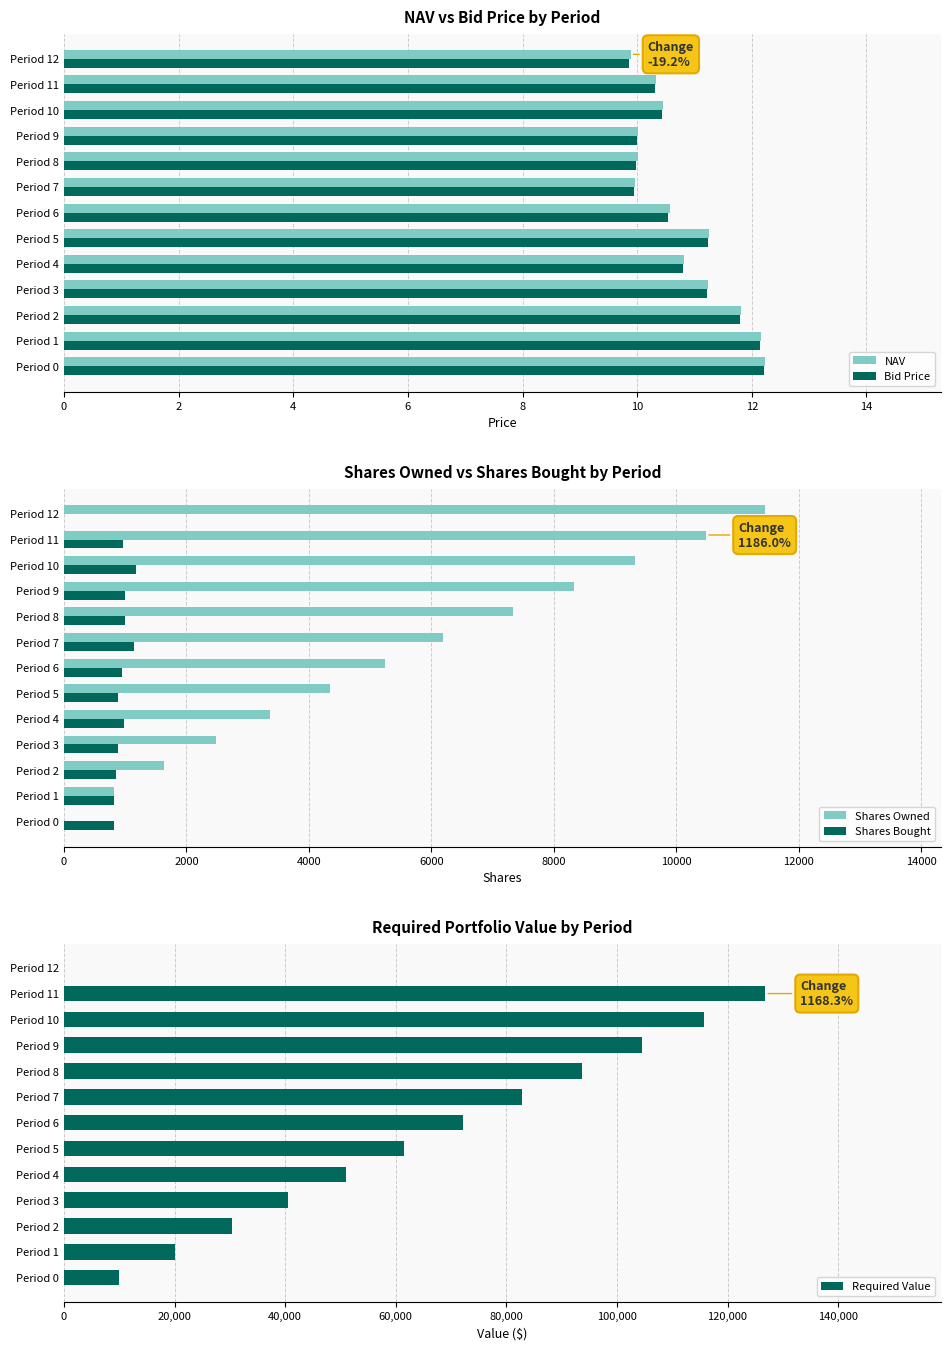

What is the highest value of the NAV series?

12.2